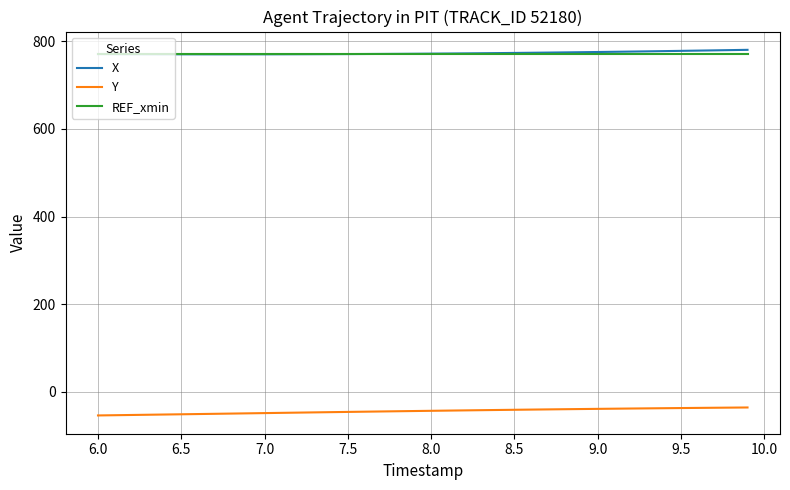

What is the minimum value shown in the chart?

-54.1